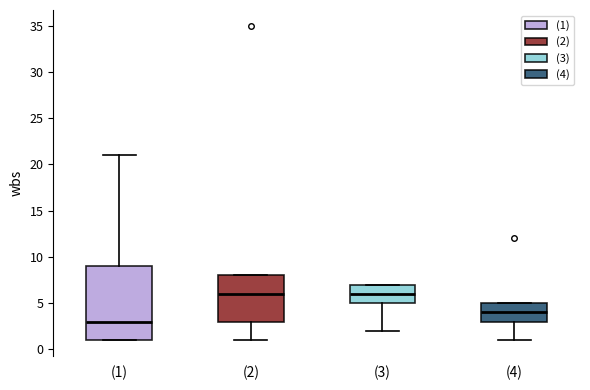

Which box is the tallest, from its lower edge to its upper edge?

(1)